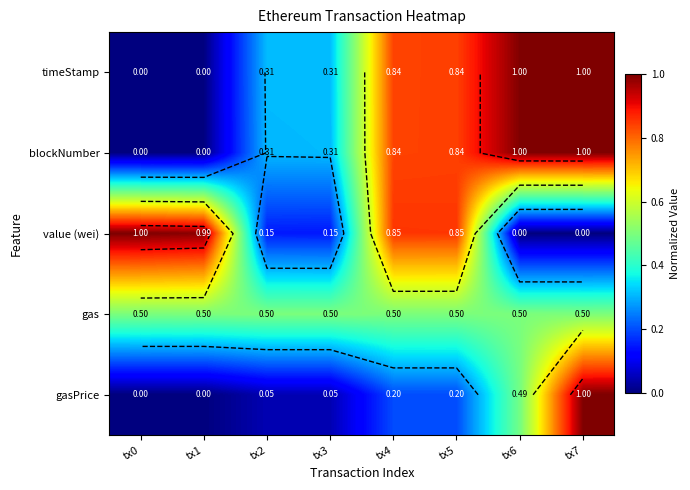

Rank the series by their maximum value, from lowest to highest.

gas, timeStamp, blockNumber, value (wei), gasPrice